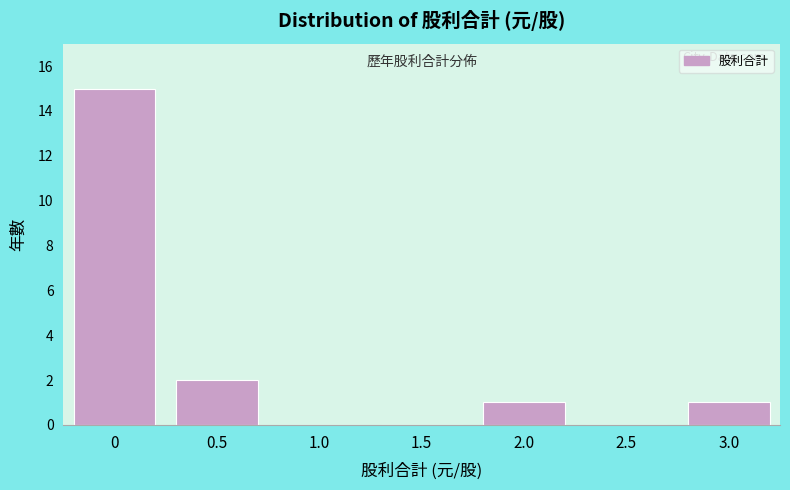

Reading left to right, extract all data points from this chart.

0=15	0.5=2	1.0=0	1.5=0	2.0=1	2.5=0	3.0=1